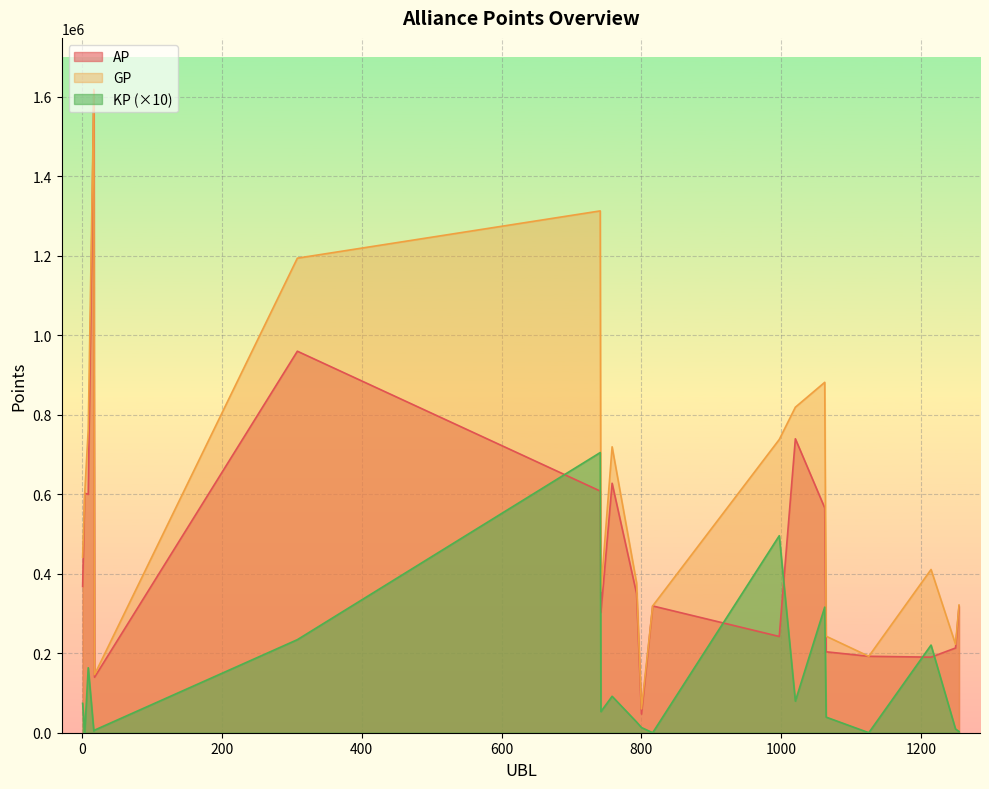

What is the value of the GP point at the 17th from the left?

192341.0